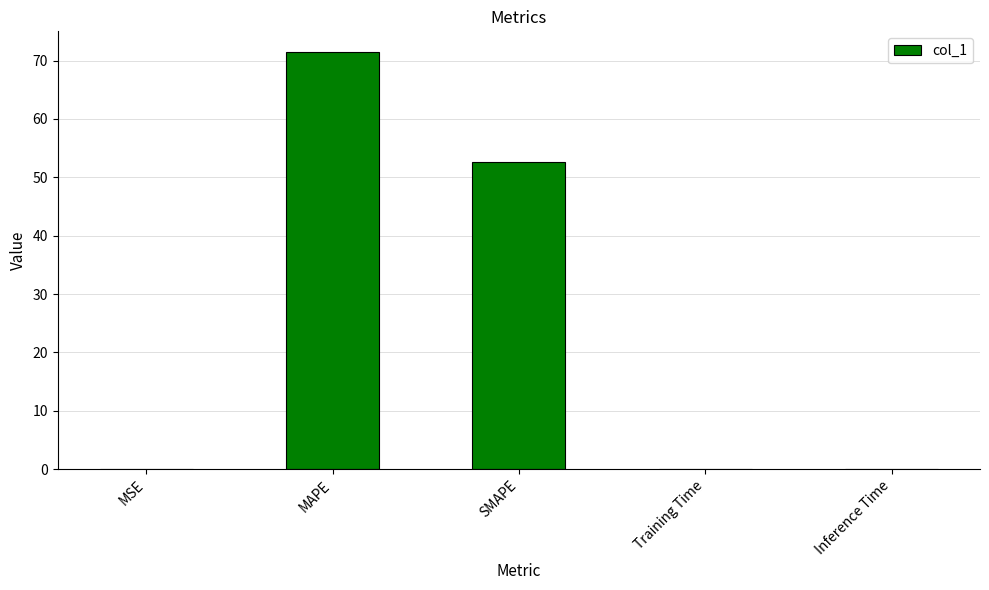

What value does the data have at SMAPE?

52.6